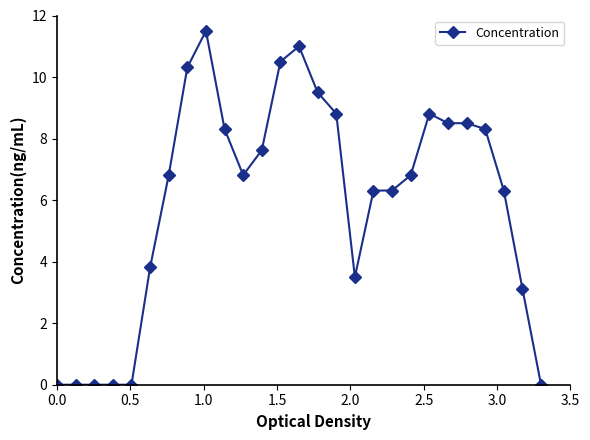

True or false: the data has more than 0 interior local peaks.

True